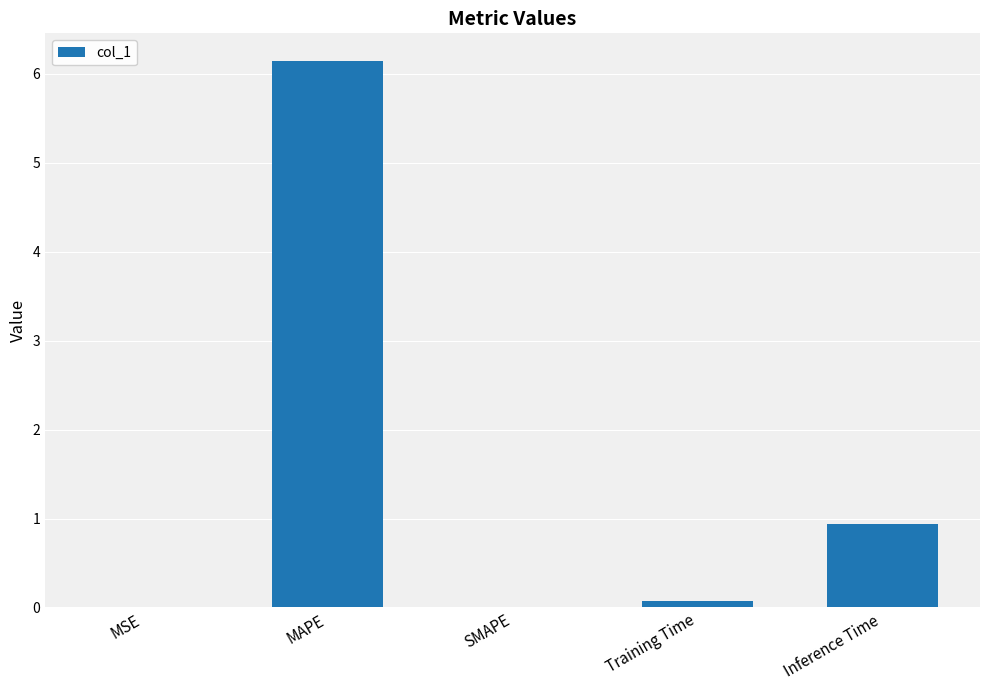

Which category has the highest value across all series?

MAPE